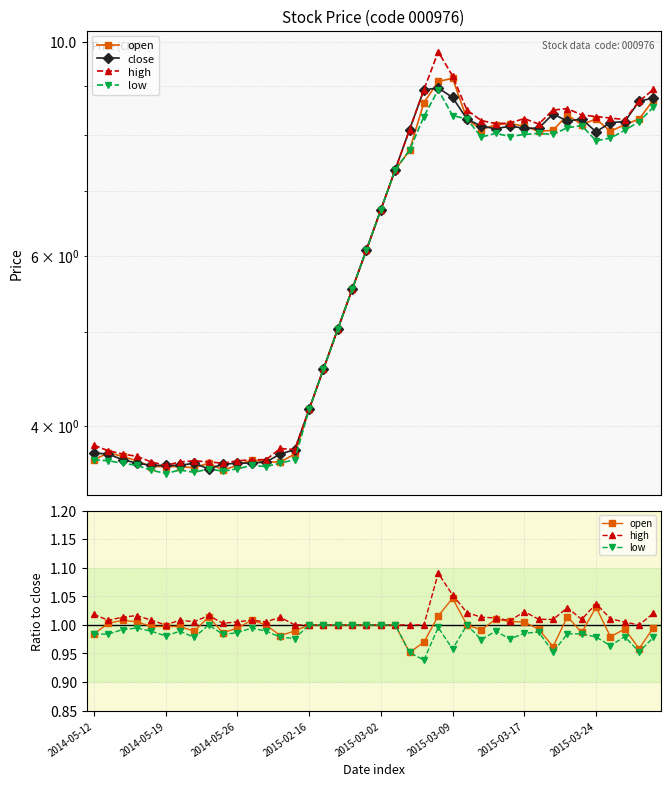

How many series are shown in this chart?

4